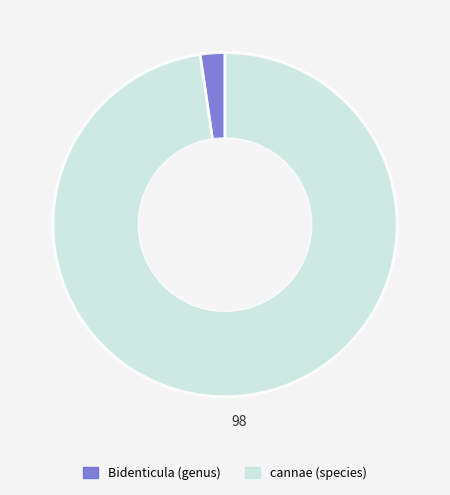

Is Bidenticula (genus) the majority of the pie?

No